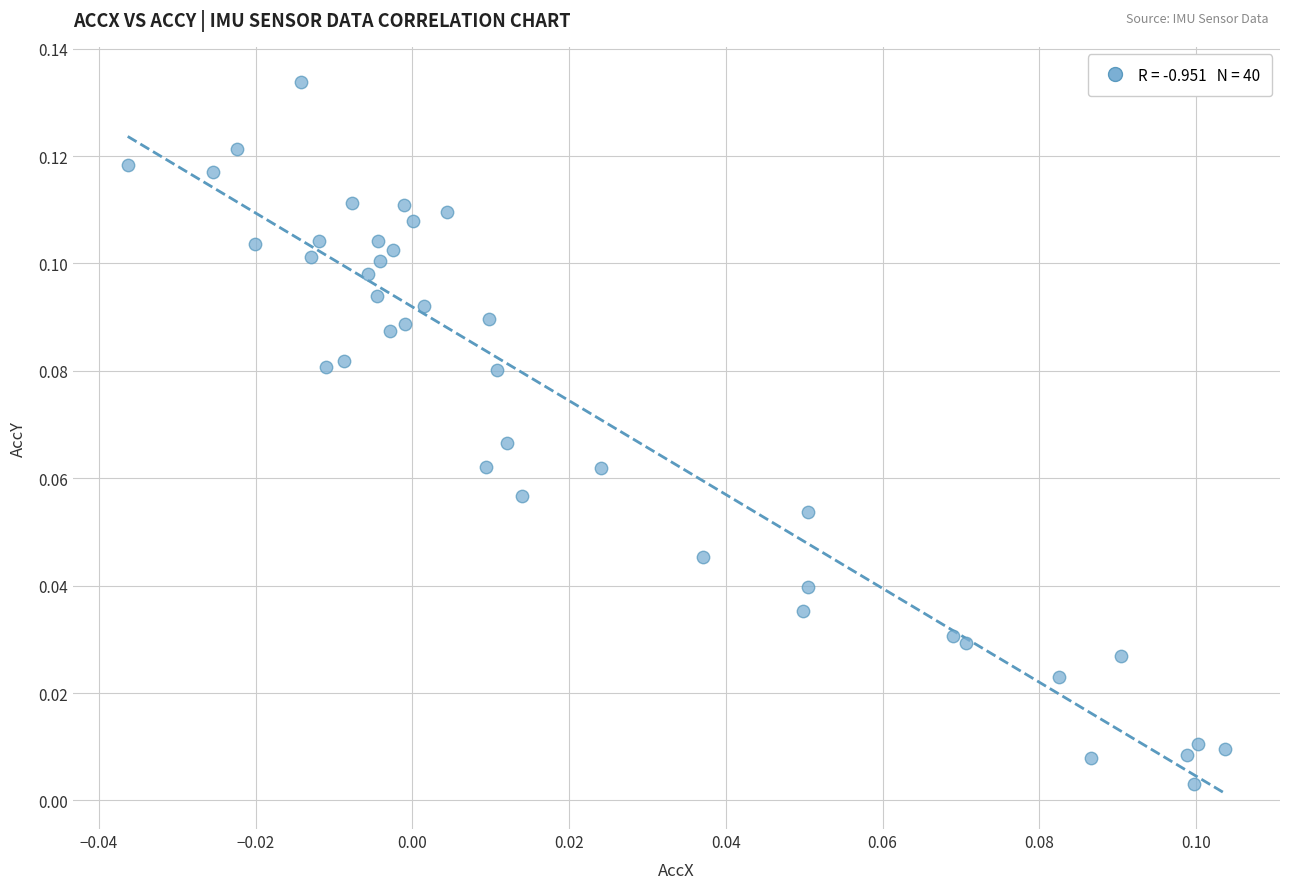

How many data points are displayed?

40